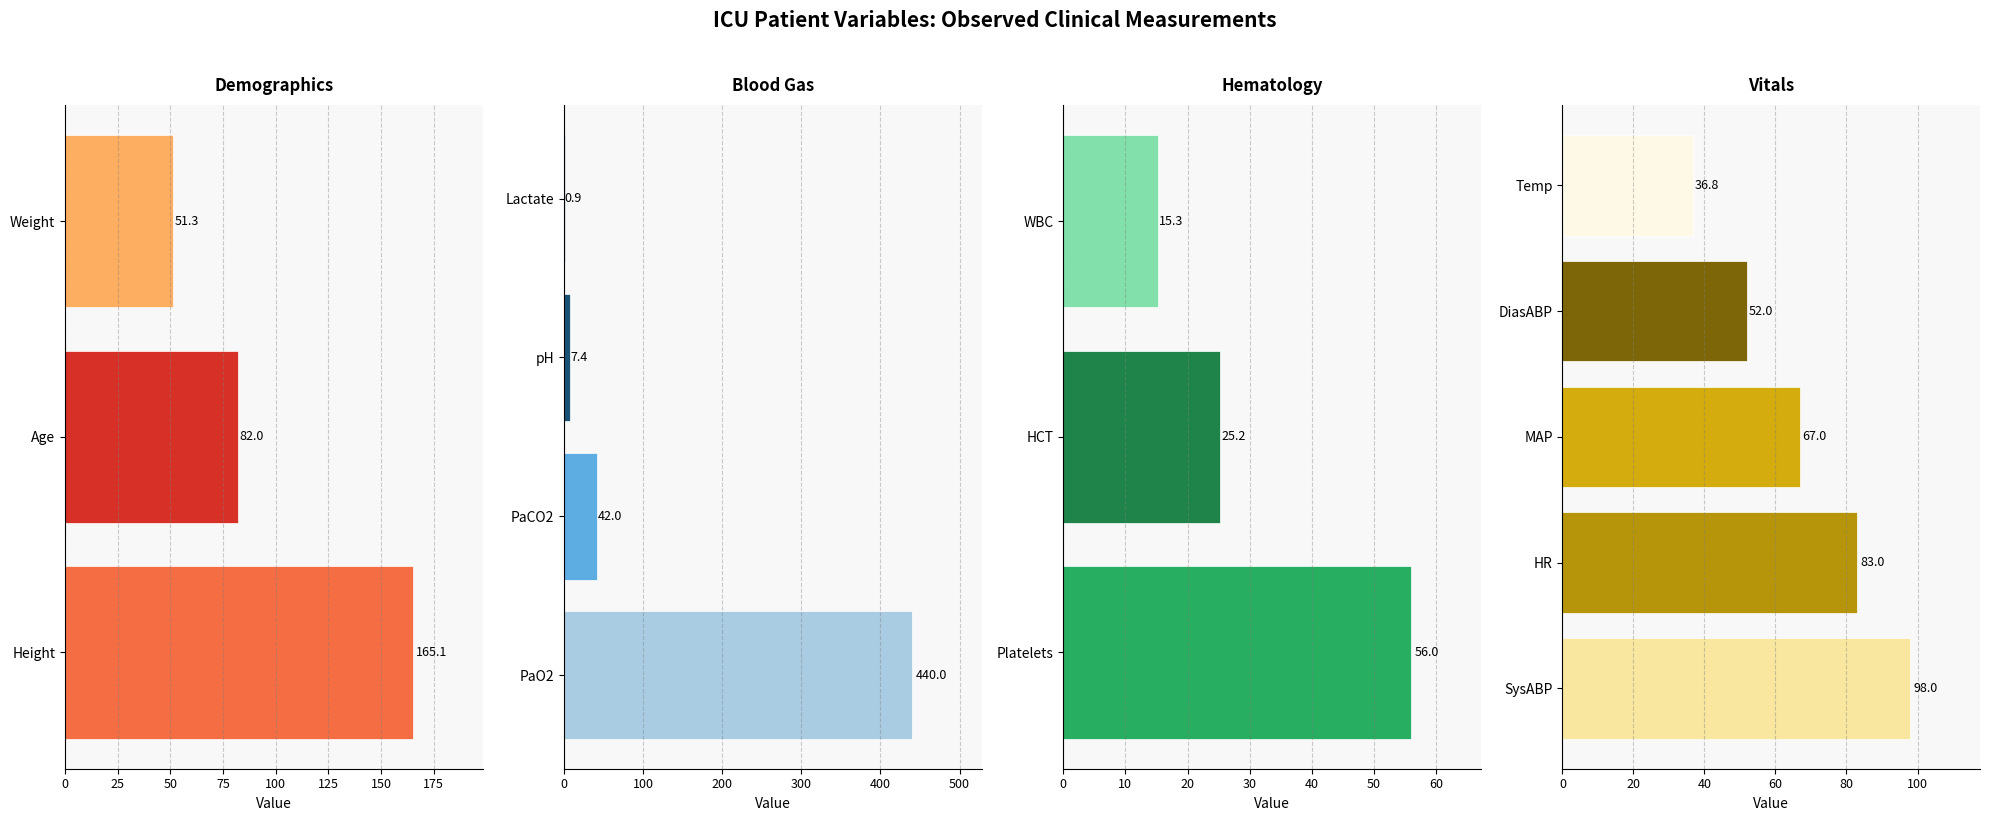

Where is the data nearest to the value 220?

Height